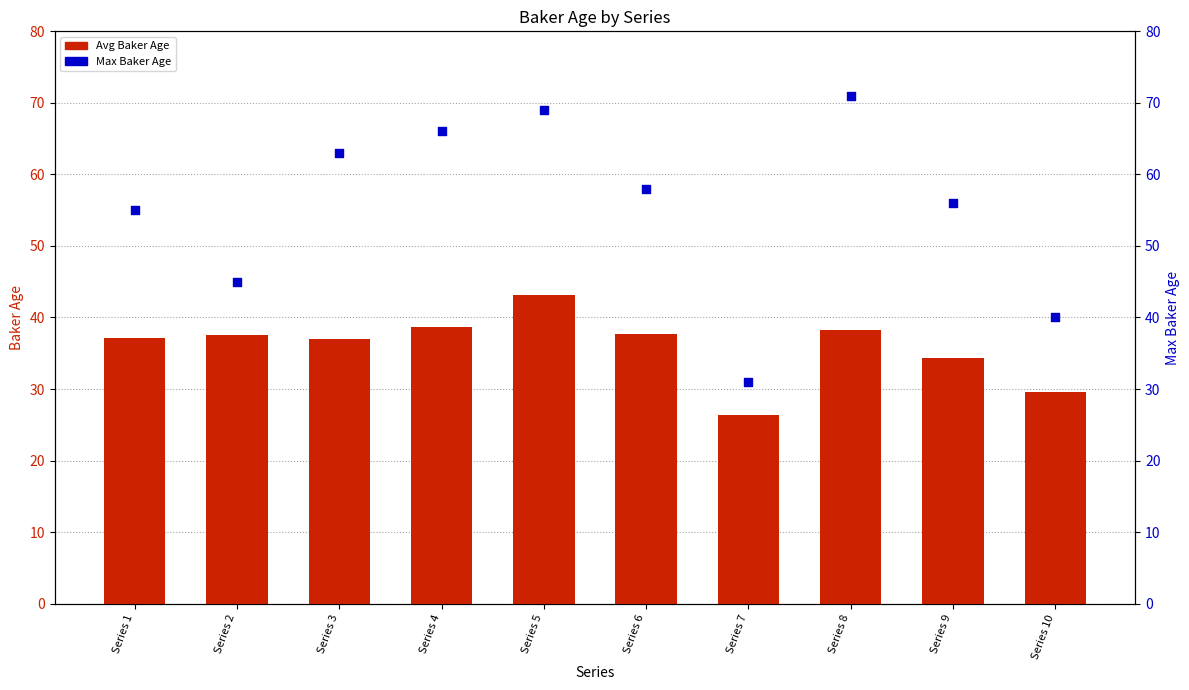

What are all the series names shown in the legend?

Avg Baker Age, Max Baker Age